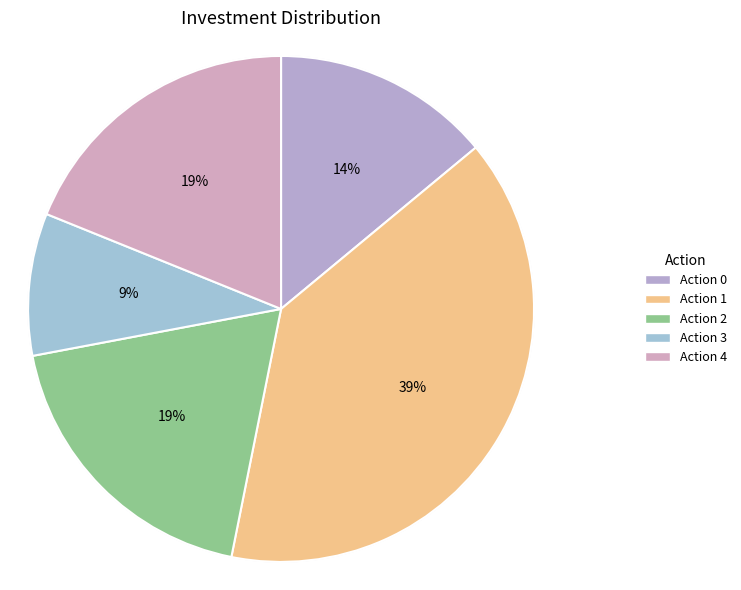

Does Row 5 represent more than half of the total?

No